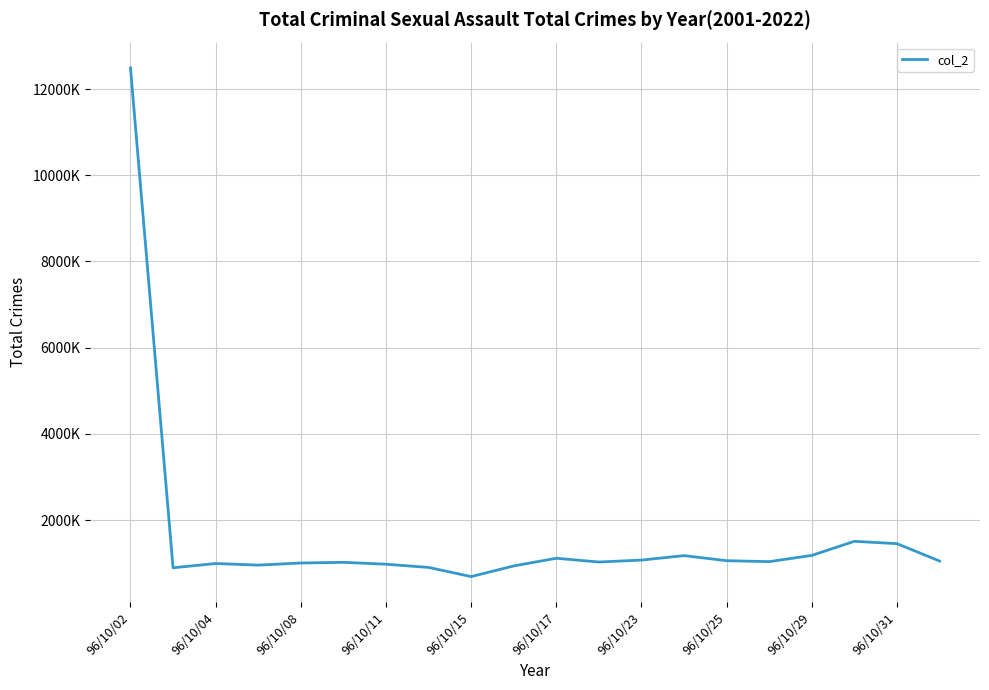

Does the chart have visible grid lines?

Yes